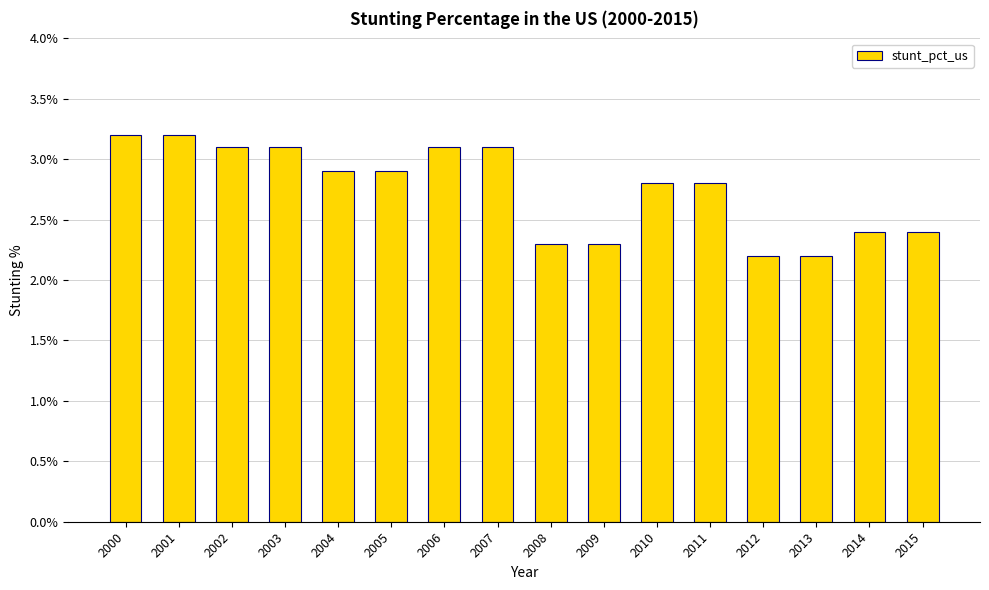

Count the values in the range 2 to 3.

10